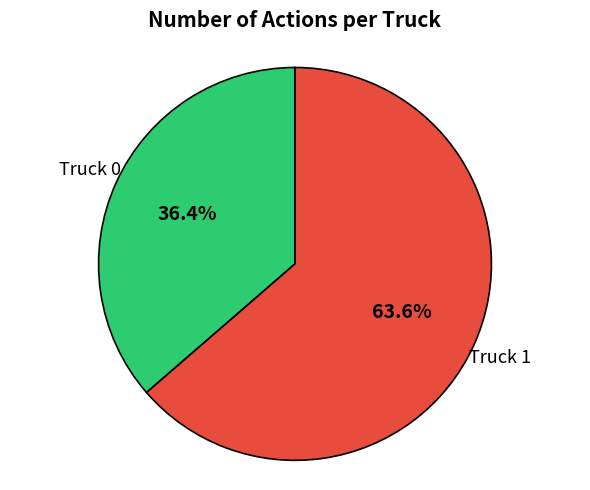

How many slices are in this pie chart?

2